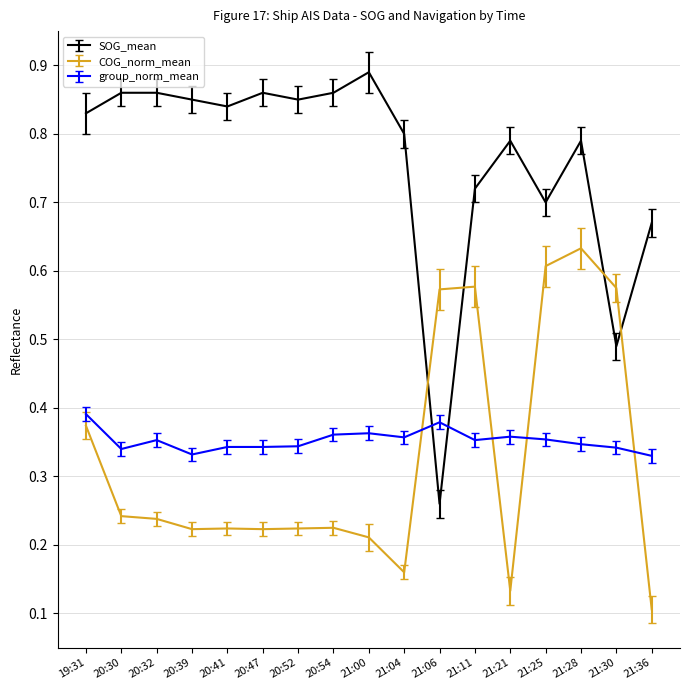

List the series in order of their peak value, highest first.

SOG_mean, COG_norm_mean, group_norm_mean